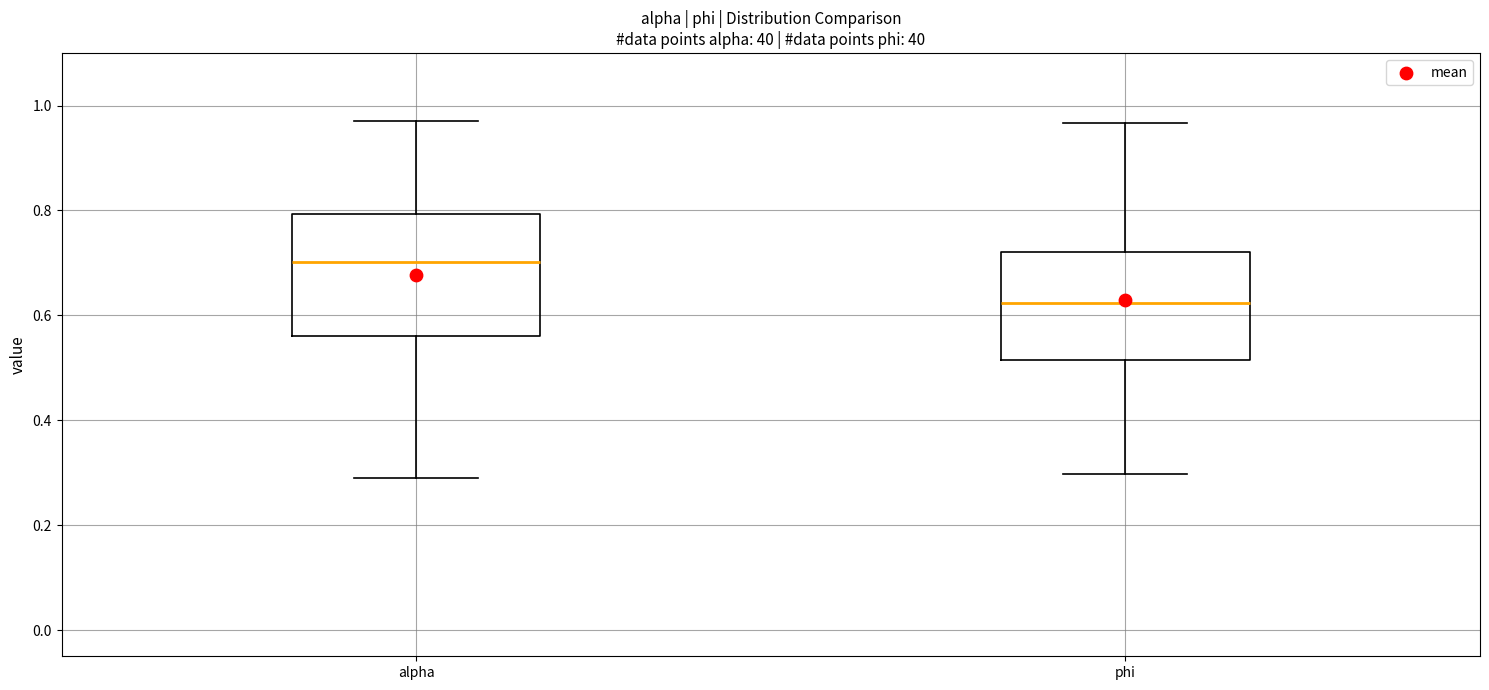

Reading left to right, transcribe this box plot: for each box, give where its median line is, the range the box spans, and where its two whiskers end, as read against the y-axis. The values are not printed on the chart, so give them approximately, as read against the axis.

alpha: median 0.70, box 0.56 to 0.80, whiskers 0.30 to 0.98
phi: median 0.62, box 0.52 to 0.72, whiskers 0.30 to 0.96